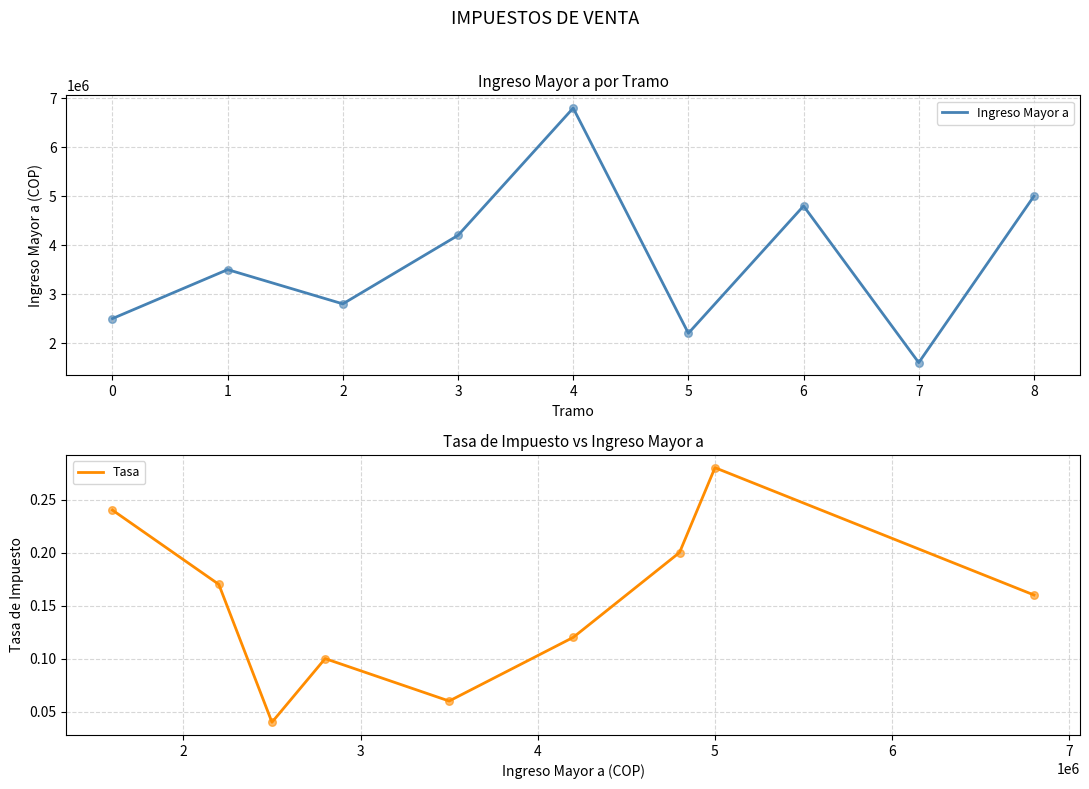

The value of Ingreso Mayor a at 7 is 2719222. True or false?

False